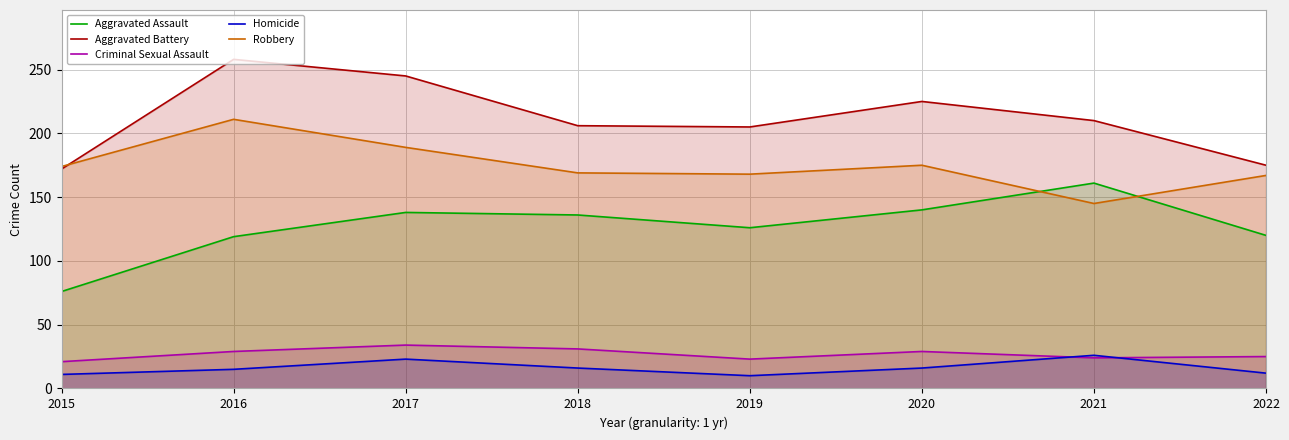

At which category is the sum across all series the highest?

2016